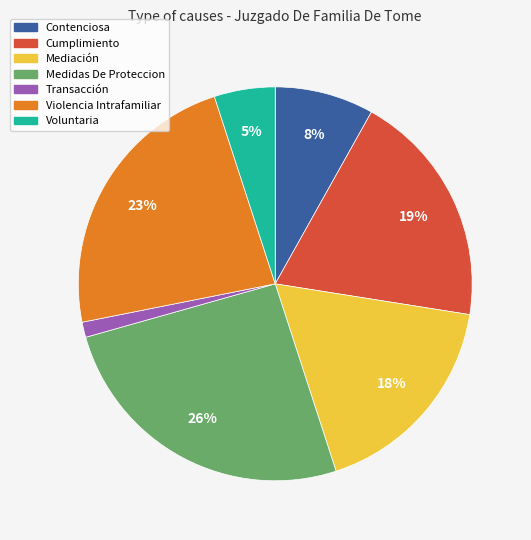

Is there any slice that represents more than half of the pie?

No